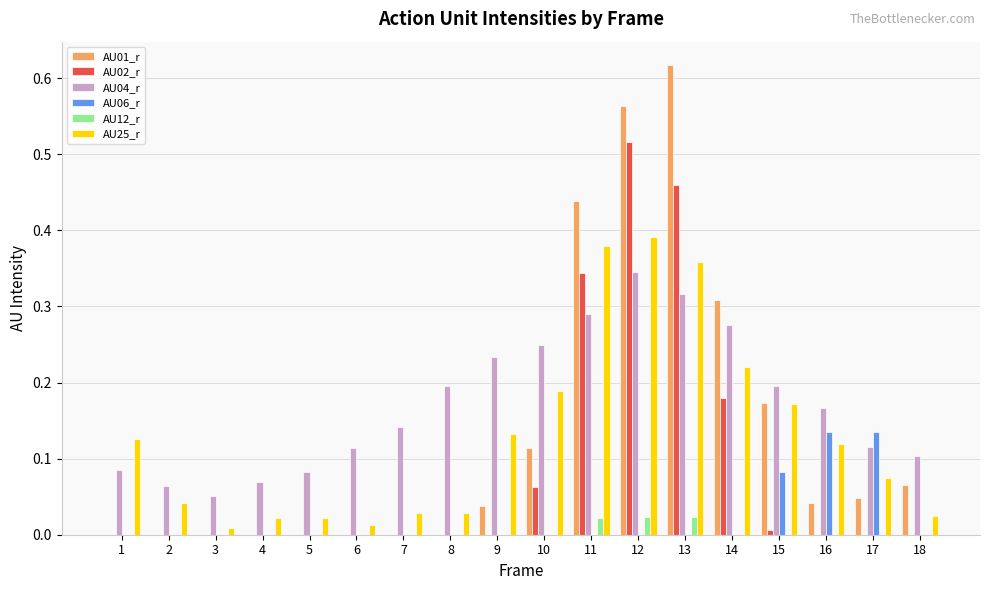

Between 2 and 10, which series saw the biggest shift?

AU04_r